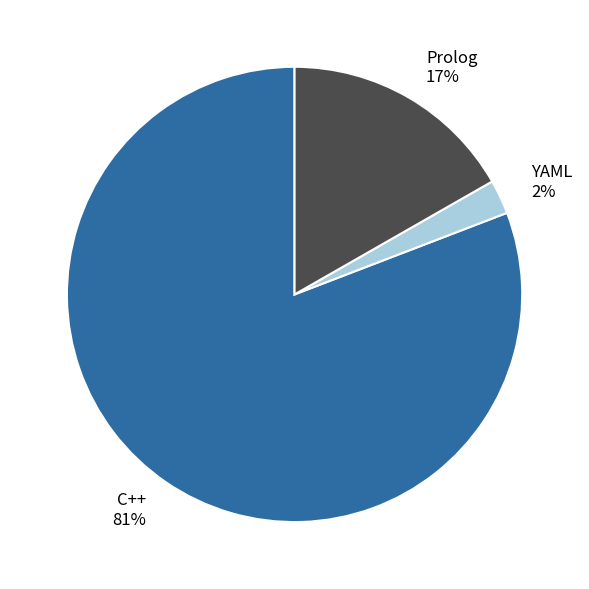

To the nearest percent, what is the combined percentage of YAML 2% and Prolog 17%?

19%